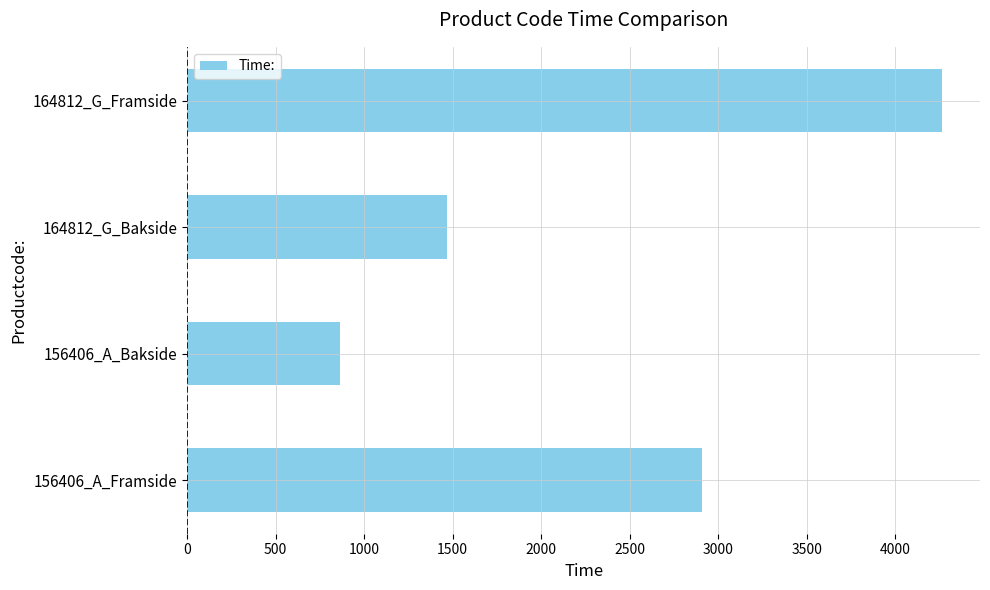

What is the minimum value shown in the chart?

862